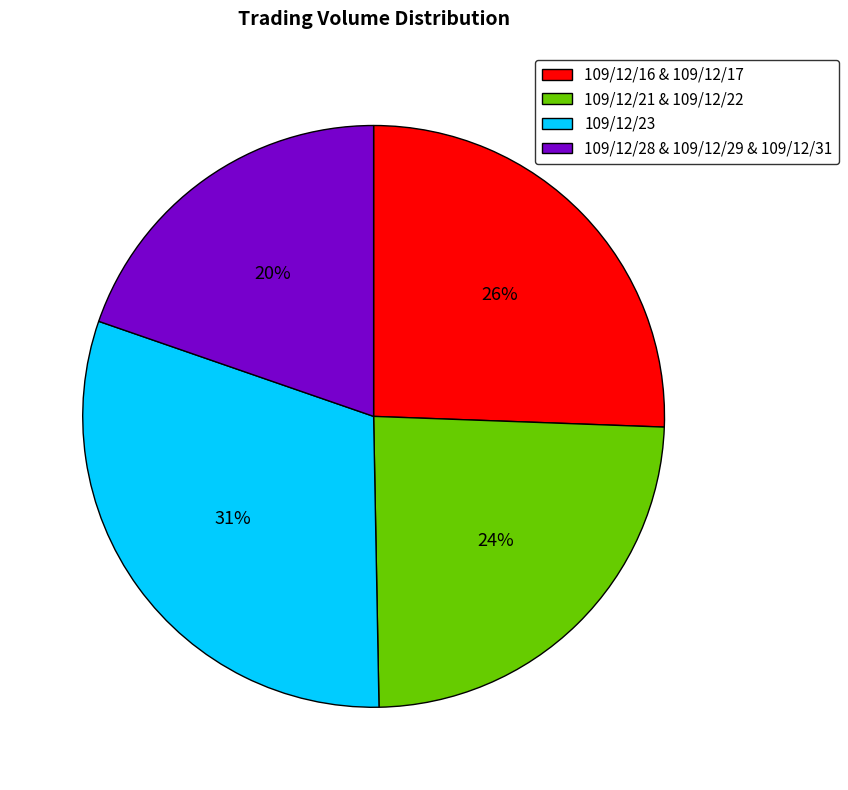

How many segments does this pie chart have?

4